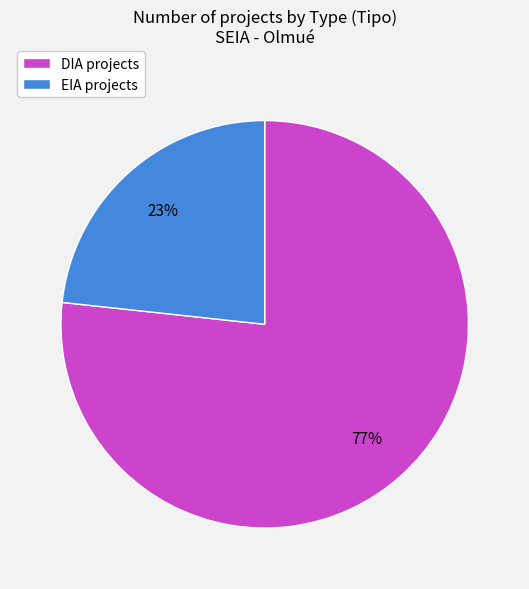

Is it true that DIA is 77% of the pie?

True